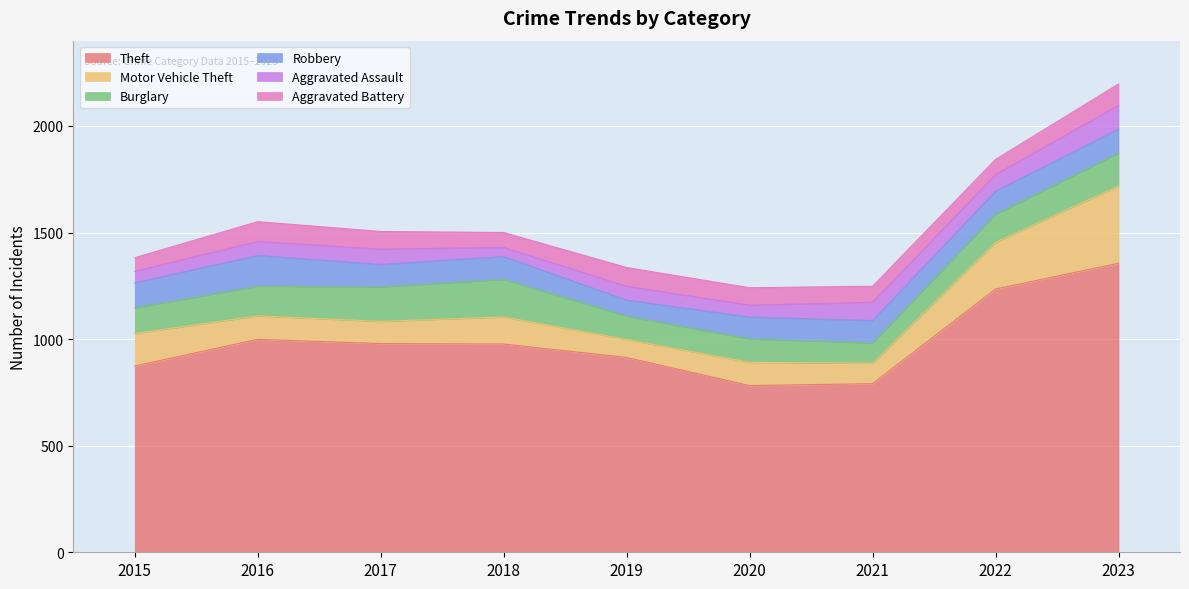

Is the value of Motor Vehicle Theft at 2016 greater than the value of Aggravated Assault at 2016?

Yes